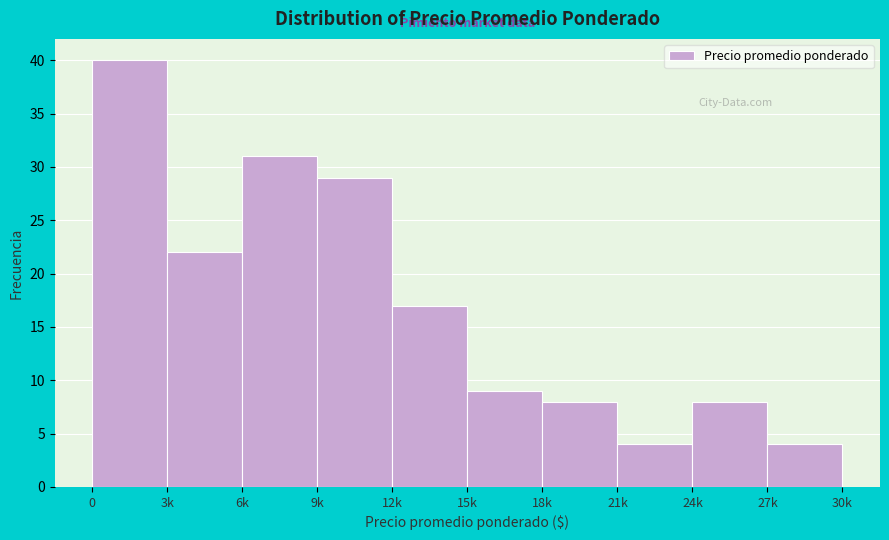

Reading left to right, what are all the values shown in this chart?

0=40	3k=22	6k=31	9k=29	12k=17	15k=9	18k=8	21k=4	24k=8	27k=4